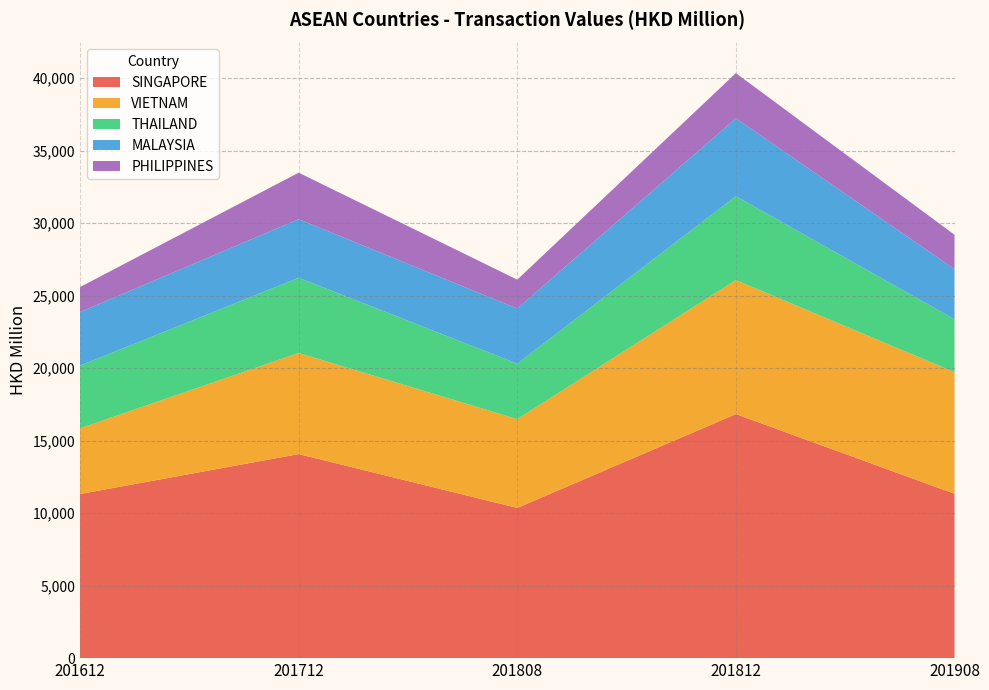

Reading right to left, transcribe all the data shown in this chart.

SINGAPORE: 201908=11334.2	201812=16828.4	201808=10358.2	201712=14071.0	201612=11316.3
VIETNAM: 201908=8387.2	201812=9242.7	201808=6123.5	201712=6970.9	201612=4534.1
THAILAND: 201908=3648.3	201812=5785.3	201808=3825.8	201712=5188.0	201612=4323.1
MALAYSIA: 201908=3457.4	201812=5367.8	201808=3799.9	201712=4039.0	201612=3690.1
PHILIPPINES: 201908=2366.9	201812=3115.3	201808=1991.2	201712=3207.3	201612=1725.8